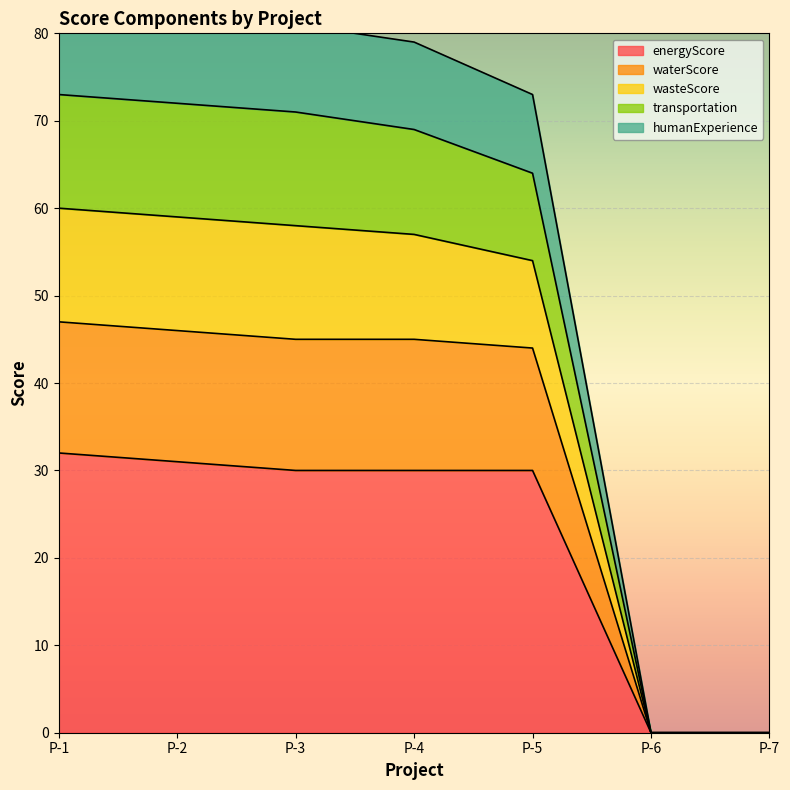

Is it true that energyScore equals 30 at P-5?

True